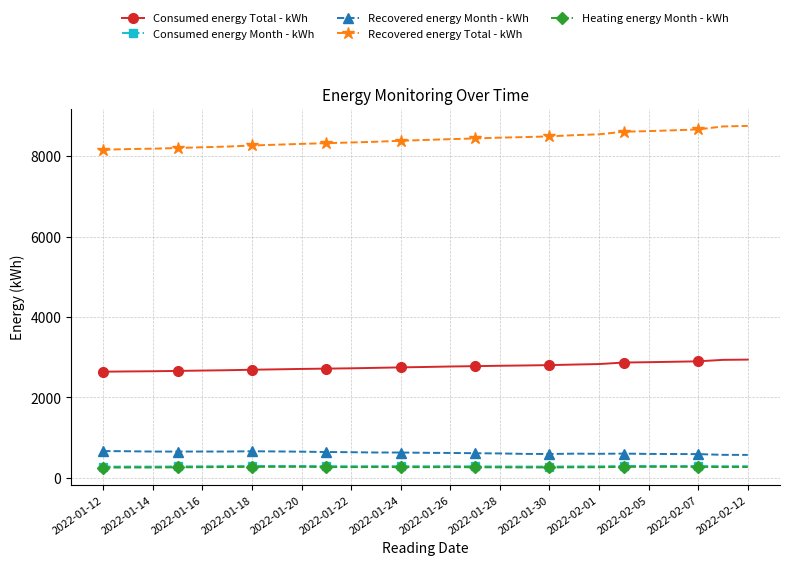

What is the value of the Consumed energy Month - kWh point at the 11th from the left?

290.4